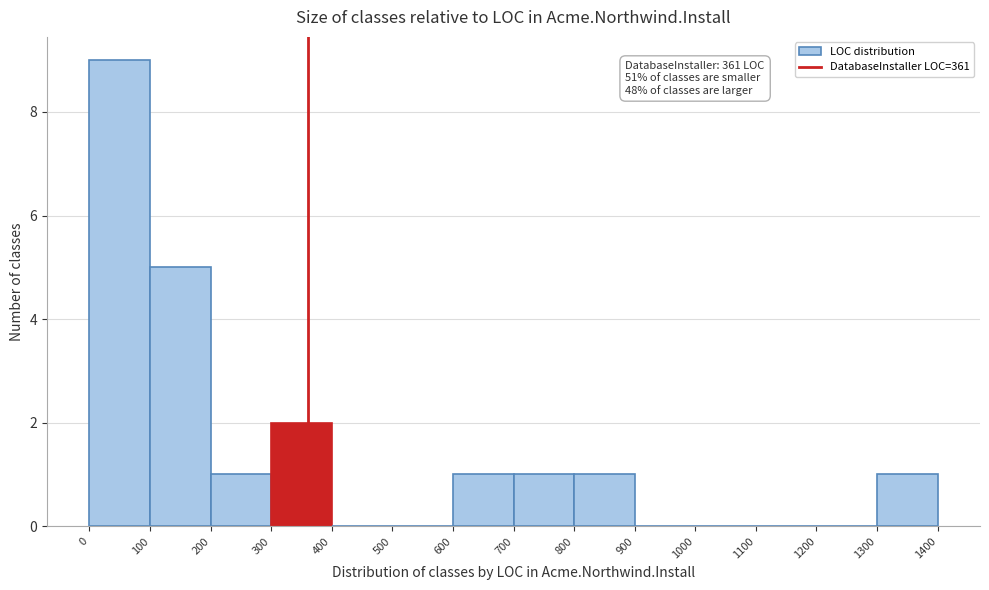

Over which range of the x-axis is the bar tallest?

0 to 100